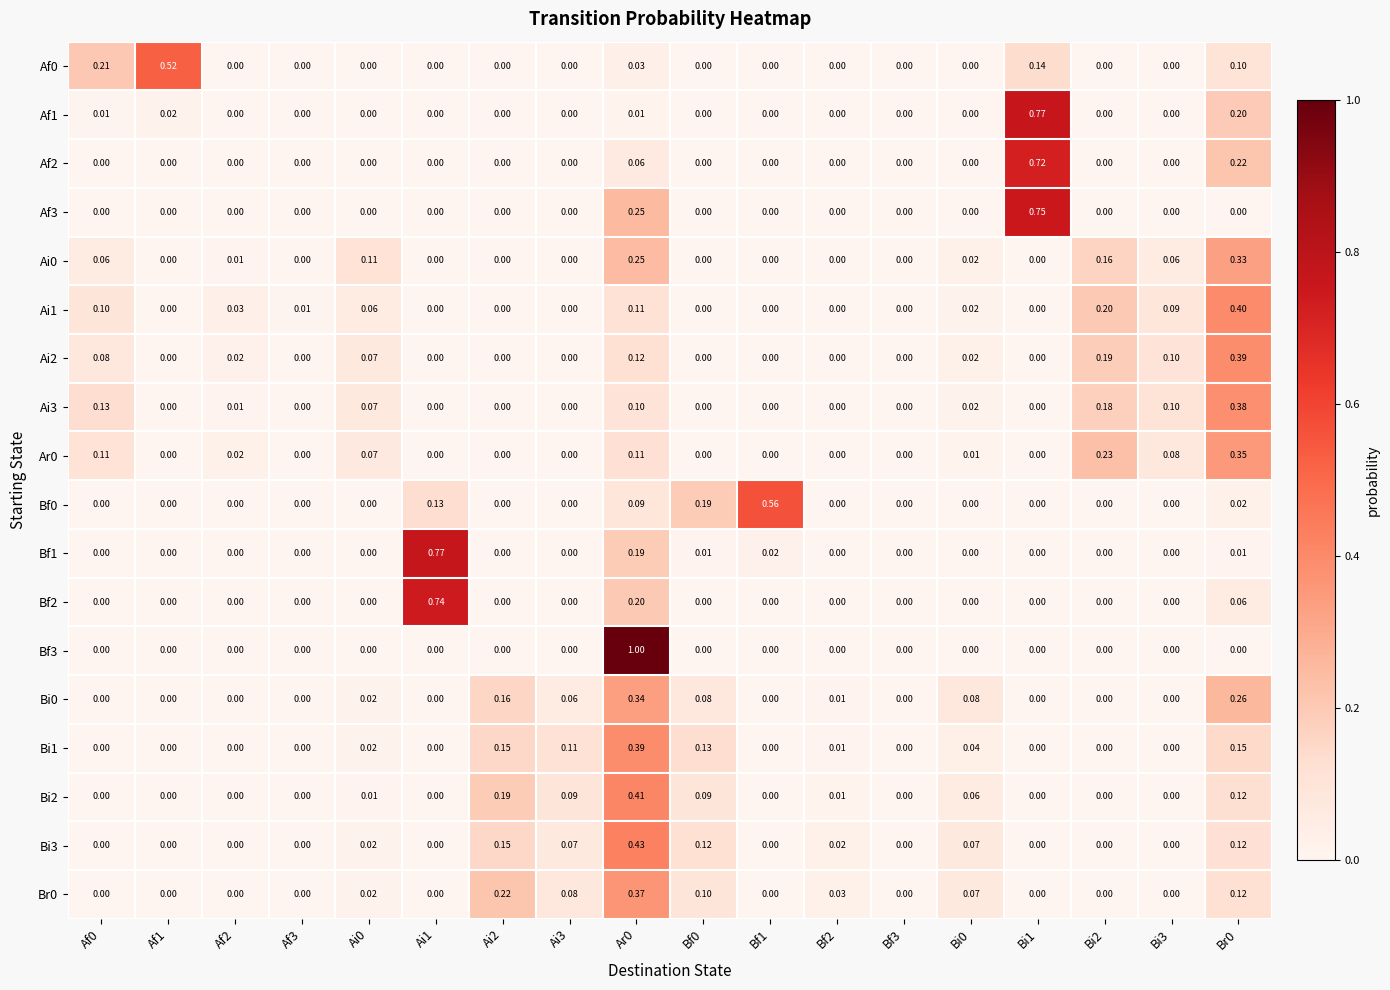

Reading left to right, transcribe all the data shown in this chart.

Af0: Af0=0.2	Af1=0.5	Af2=0.0	Af3=0.0	Ai0=0.0	Ai1=0.0	Ai2=0.0	Ai3=0.0	Ar0=0.0	Bf0=0.0	Bf1=0.0	Bf2=0.0	Bf3=0.0	Bi0=0.0	Bi1=0.1	Bi2=0.0	Bi3=0.0	Br0=0.1
Af1: Af0=0.0	Af1=0.0	Af2=0.0	Af3=0.0	Ai0=0.0	Ai1=0.0	Ai2=0.0	Ai3=0.0	Ar0=0.0	Bf0=0.0	Bf1=0.0	Bf2=0.0	Bf3=0.0	Bi0=0.0	Bi1=0.8	Bi2=0.0	Bi3=0.0	Br0=0.2
Af2: Af0=0.0	Af1=0.0	Af2=0.0	Af3=0.0	Ai0=0.0	Ai1=0.0	Ai2=0.0	Ai3=0.0	Ar0=0.1	Bf0=0.0	Bf1=0.0	Bf2=0.0	Bf3=0.0	Bi0=0.0	Bi1=0.7	Bi2=0.0	Bi3=0.0	Br0=0.2
Af3: Af0=0.0	Af1=0.0	Af2=0.0	Af3=0.0	Ai0=0.0	Ai1=0.0	Ai2=0.0	Ai3=0.0	Ar0=0.2	Bf0=0.0	Bf1=0.0	Bf2=0.0	Bf3=0.0	Bi0=0.0	Bi1=0.8	Bi2=0.0	Bi3=0.0	Br0=0.0
Ai0: Af0=0.1	Af1=0.0	Af2=0.0	Af3=0.0	Ai0=0.1	Ai1=0.0	Ai2=0.0	Ai3=0.0	Ar0=0.2	Bf0=0.0	Bf1=0.0	Bf2=0.0	Bf3=0.0	Bi0=0.0	Bi1=0.0	Bi2=0.2	Bi3=0.1	Br0=0.3
Ai1: Af0=0.1	Af1=0.0	Af2=0.0	Af3=0.0	Ai0=0.1	Ai1=0.0	Ai2=0.0	Ai3=0.0	Ar0=0.1	Bf0=0.0	Bf1=0.0	Bf2=0.0	Bf3=0.0	Bi0=0.0	Bi1=0.0	Bi2=0.2	Bi3=0.1	Br0=0.4
Ai2: Af0=0.1	Af1=0.0	Af2=0.0	Af3=0.0	Ai0=0.1	Ai1=0.0	Ai2=0.0	Ai3=0.0	Ar0=0.1	Bf0=0.0	Bf1=0.0	Bf2=0.0	Bf3=0.0	Bi0=0.0	Bi1=0.0	Bi2=0.2	Bi3=0.1	Br0=0.4
Ai3: Af0=0.1	Af1=0.0	Af2=0.0	Af3=0.0	Ai0=0.1	Ai1=0.0	Ai2=0.0	Ai3=0.0	Ar0=0.1	Bf0=0.0	Bf1=0.0	Bf2=0.0	Bf3=0.0	Bi0=0.0	Bi1=0.0	Bi2=0.2	Bi3=0.1	Br0=0.4
Ar0: Af0=0.1	Af1=0.0	Af2=0.0	Af3=0.0	Ai0=0.1	Ai1=0.0	Ai2=0.0	Ai3=0.0	Ar0=0.1	Bf0=0.0	Bf1=0.0	Bf2=0.0	Bf3=0.0	Bi0=0.0	Bi1=0.0	Bi2=0.2	Bi3=0.1	Br0=0.3
Bf0: Af0=0.0	Af1=0.0	Af2=0.0	Af3=0.0	Ai0=0.0	Ai1=0.1	Ai2=0.0	Ai3=0.0	Ar0=0.1	Bf0=0.2	Bf1=0.6	Bf2=0.0	Bf3=0.0	Bi0=0.0	Bi1=0.0	Bi2=0.0	Bi3=0.0	Br0=0.0
Bf1: Af0=0.0	Af1=0.0	Af2=0.0	Af3=0.0	Ai0=0.0	Ai1=0.8	Ai2=0.0	Ai3=0.0	Ar0=0.2	Bf0=0.0	Bf1=0.0	Bf2=0.0	Bf3=0.0	Bi0=0.0	Bi1=0.0	Bi2=0.0	Bi3=0.0	Br0=0.0
Bf2: Af0=0.0	Af1=0.0	Af2=0.0	Af3=0.0	Ai0=0.0	Ai1=0.7	Ai2=0.0	Ai3=0.0	Ar0=0.2	Bf0=0.0	Bf1=0.0	Bf2=0.0	Bf3=0.0	Bi0=0.0	Bi1=0.0	Bi2=0.0	Bi3=0.0	Br0=0.1
Bf3: Af0=0.0	Af1=0.0	Af2=0.0	Af3=0.0	Ai0=0.0	Ai1=0.0	Ai2=0.0	Ai3=0.0	Ar0=1.0	Bf0=0.0	Bf1=0.0	Bf2=0.0	Bf3=0.0	Bi0=0.0	Bi1=0.0	Bi2=0.0	Bi3=0.0	Br0=0.0
Bi0: Af0=0.0	Af1=0.0	Af2=0.0	Af3=0.0	Ai0=0.0	Ai1=0.0	Ai2=0.2	Ai3=0.1	Ar0=0.3	Bf0=0.1	Bf1=0.0	Bf2=0.0	Bf3=0.0	Bi0=0.1	Bi1=0.0	Bi2=0.0	Bi3=0.0	Br0=0.3
Bi1: Af0=0.0	Af1=0.0	Af2=0.0	Af3=0.0	Ai0=0.0	Ai1=0.0	Ai2=0.1	Ai3=0.1	Ar0=0.4	Bf0=0.1	Bf1=0.0	Bf2=0.0	Bf3=0.0	Bi0=0.0	Bi1=0.0	Bi2=0.0	Bi3=0.0	Br0=0.1
Bi2: Af0=0.0	Af1=0.0	Af2=0.0	Af3=0.0	Ai0=0.0	Ai1=0.0	Ai2=0.2	Ai3=0.1	Ar0=0.4	Bf0=0.1	Bf1=0.0	Bf2=0.0	Bf3=0.0	Bi0=0.1	Bi1=0.0	Bi2=0.0	Bi3=0.0	Br0=0.1
Bi3: Af0=0.0	Af1=0.0	Af2=0.0	Af3=0.0	Ai0=0.0	Ai1=0.0	Ai2=0.1	Ai3=0.1	Ar0=0.4	Bf0=0.1	Bf1=0.0	Bf2=0.0	Bf3=0.0	Bi0=0.1	Bi1=0.0	Bi2=0.0	Bi3=0.0	Br0=0.1
Br0: Af0=0.0	Af1=0.0	Af2=0.0	Af3=0.0	Ai0=0.0	Ai1=0.0	Ai2=0.2	Ai3=0.1	Ar0=0.4	Bf0=0.1	Bf1=0.0	Bf2=0.0	Bf3=0.0	Bi0=0.1	Bi1=0.0	Bi2=0.0	Bi3=0.0	Br0=0.1